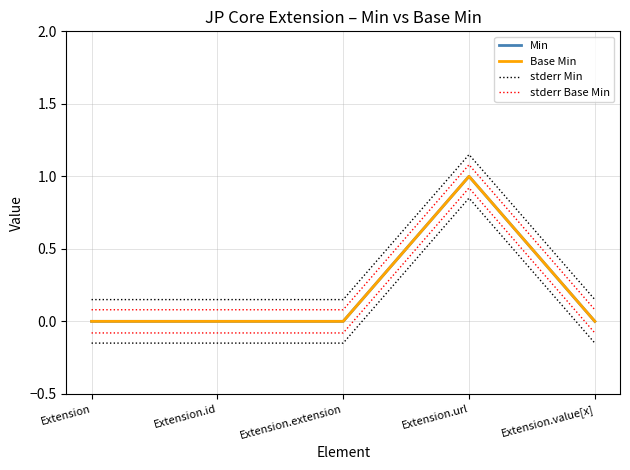

Is it true that stderr Base Min equals 1.1 at Extension.url?

True